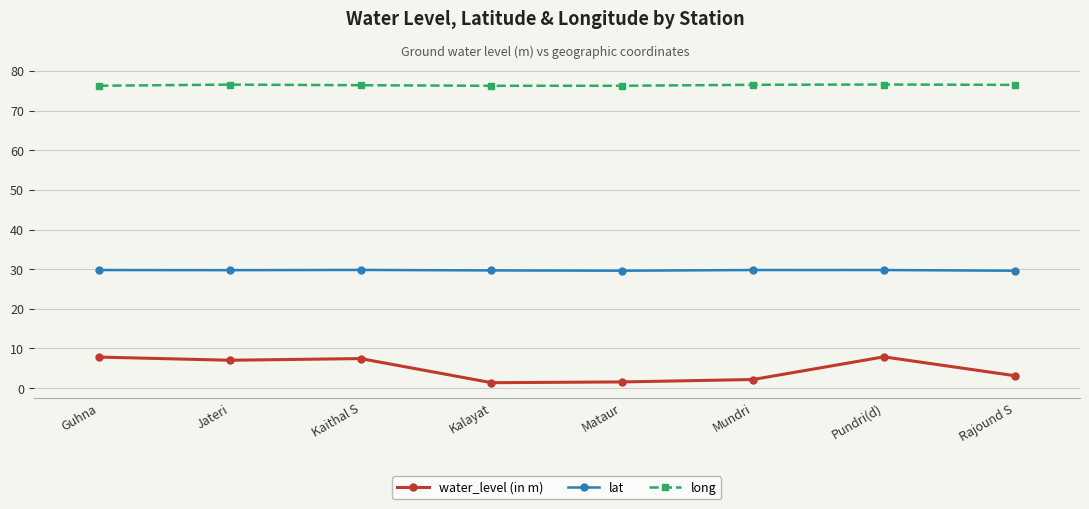

What is the total value across all series at Rajound S?

109.2